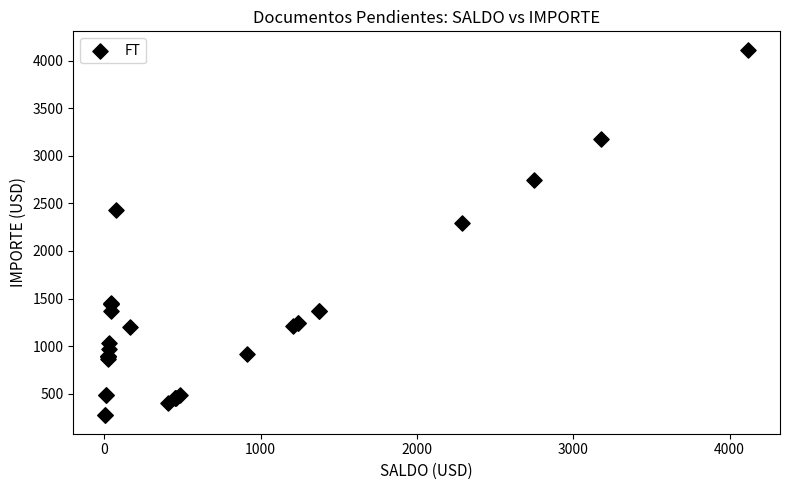

What Y value in the scatter plot is closest to 2193?

2289.2